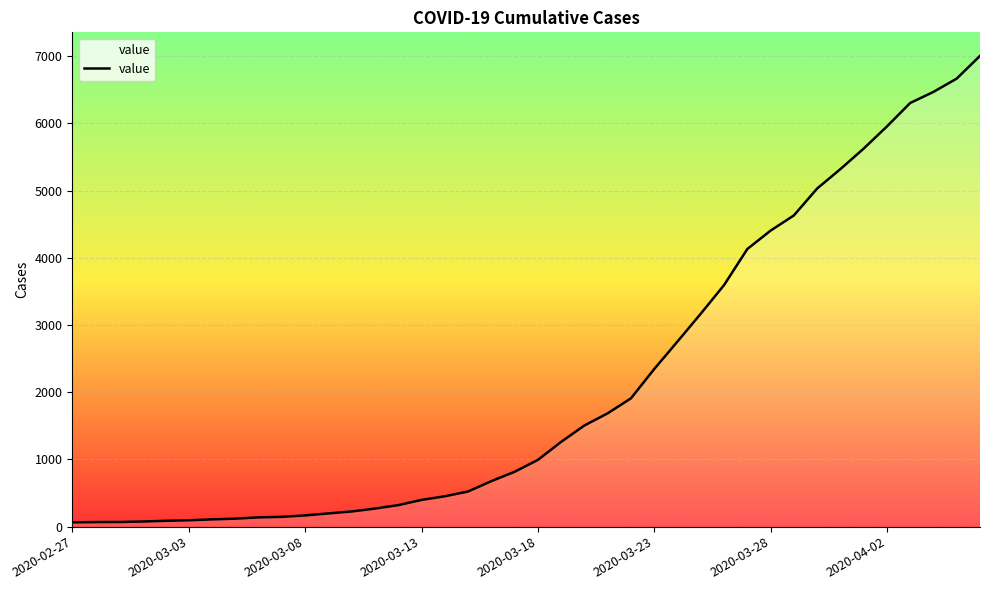

What is the difference between the maximum and minimum values?

6940